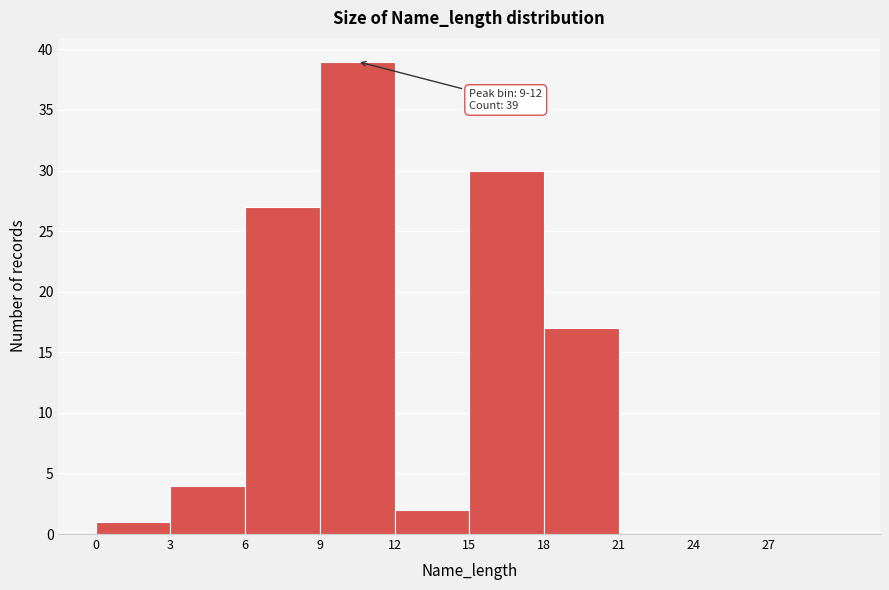

Which range on the x-axis has the tallest bar?

9 to 12